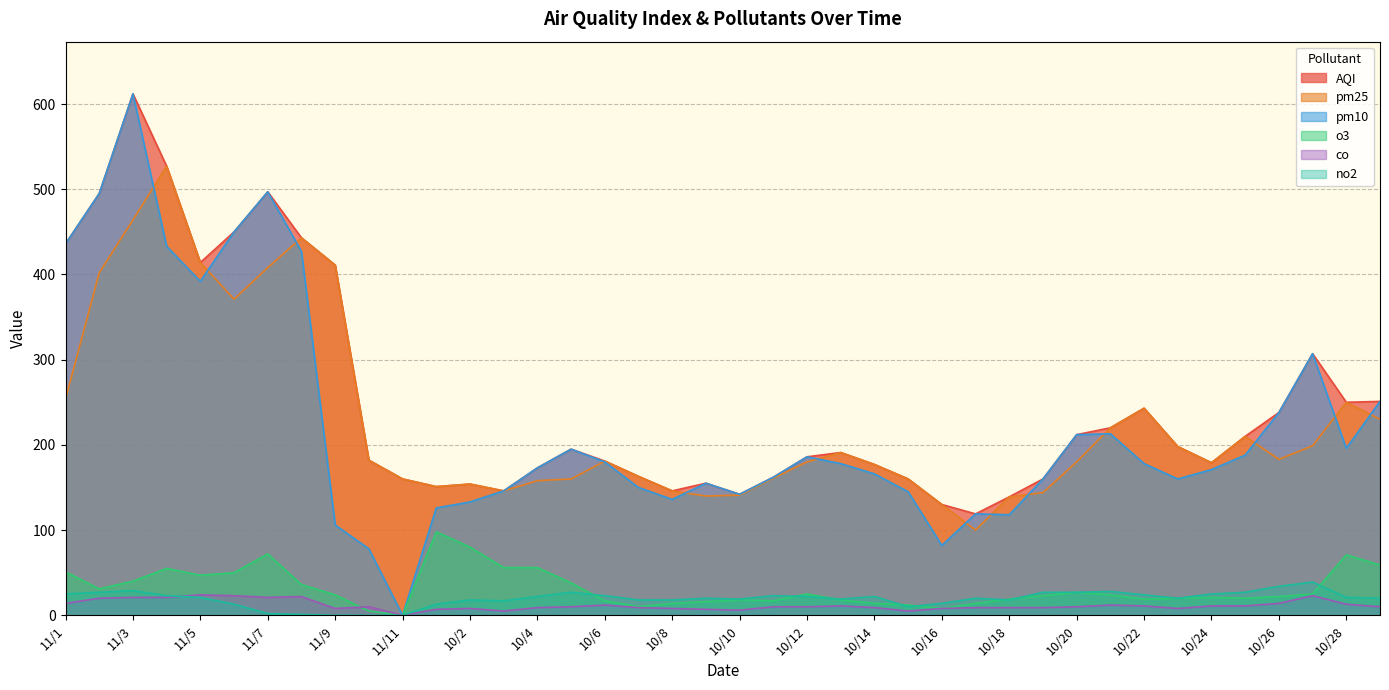

How many lines are shown in the chart?

6